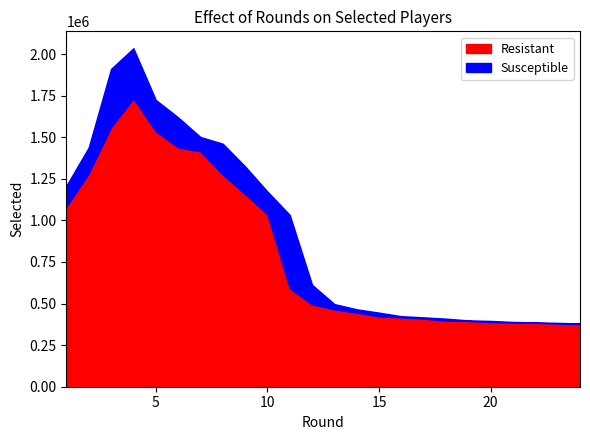

Does the chart have visible grid lines?

No